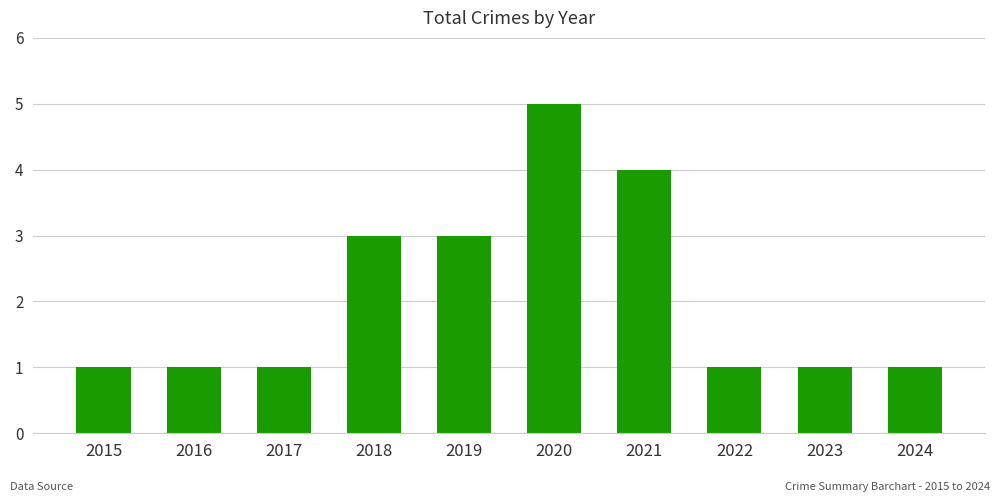

How many values are between 1 and 3?

8